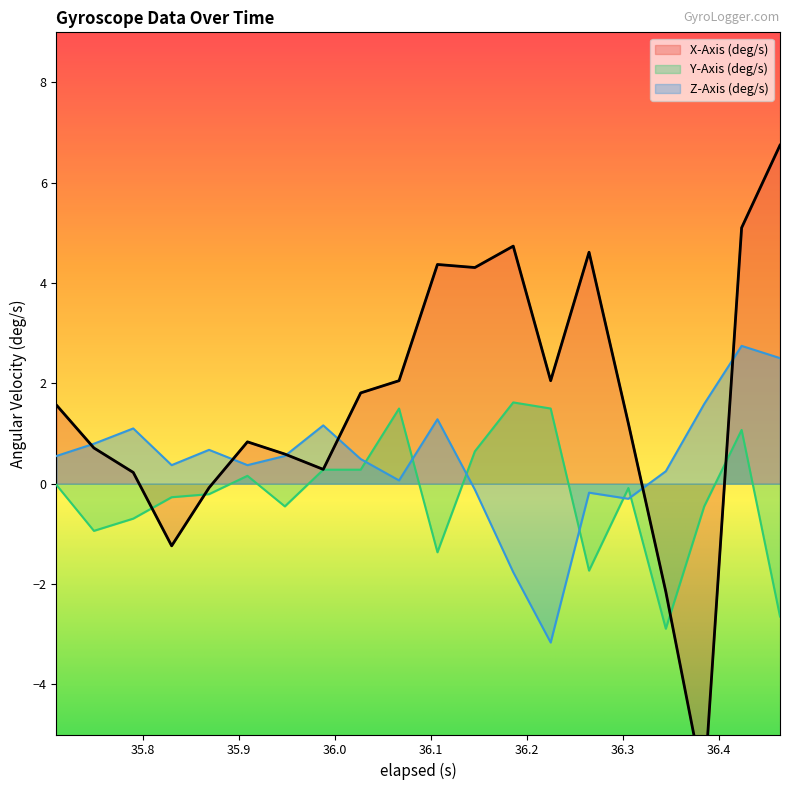

Rank the series by their maximum value, from highest to lowest.

X-Axis (deg/s), Z-Axis (deg/s), Y-Axis (deg/s)